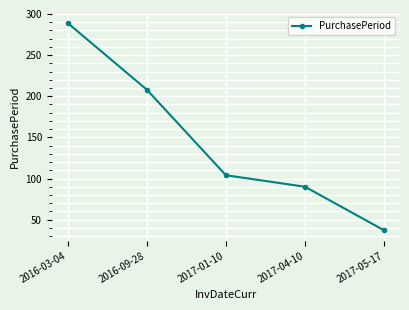

What is the average value?

146